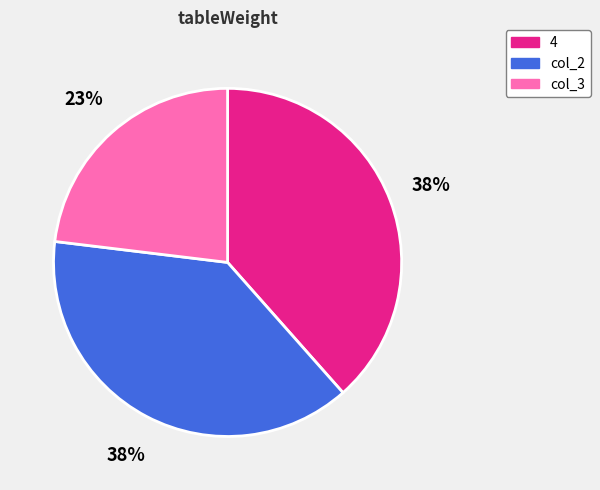

Count the number of slices in the pie.

3